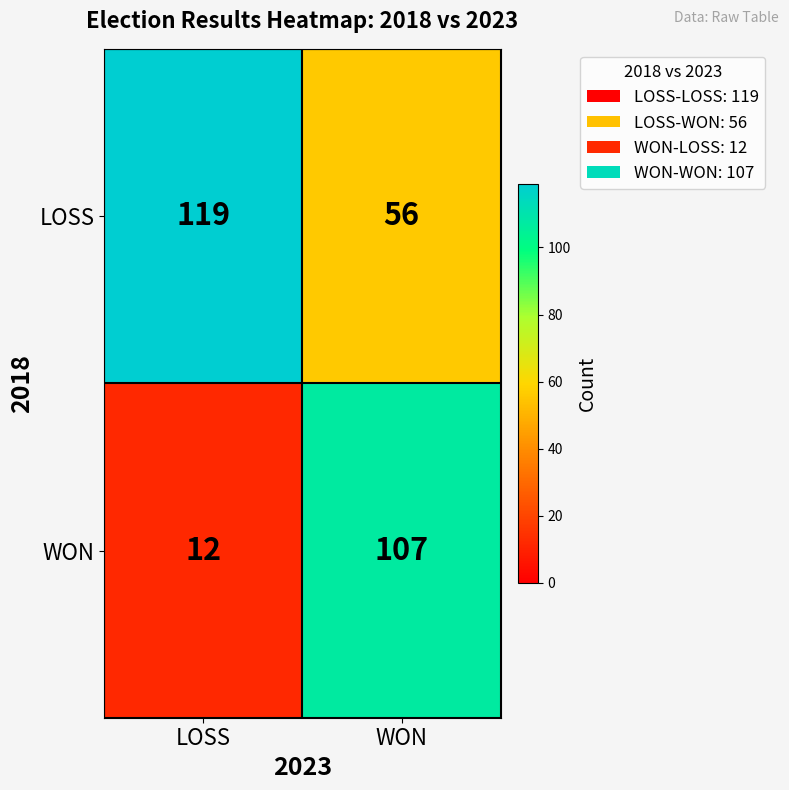

At which category does the chart reach its minimum across all series?

LOSS